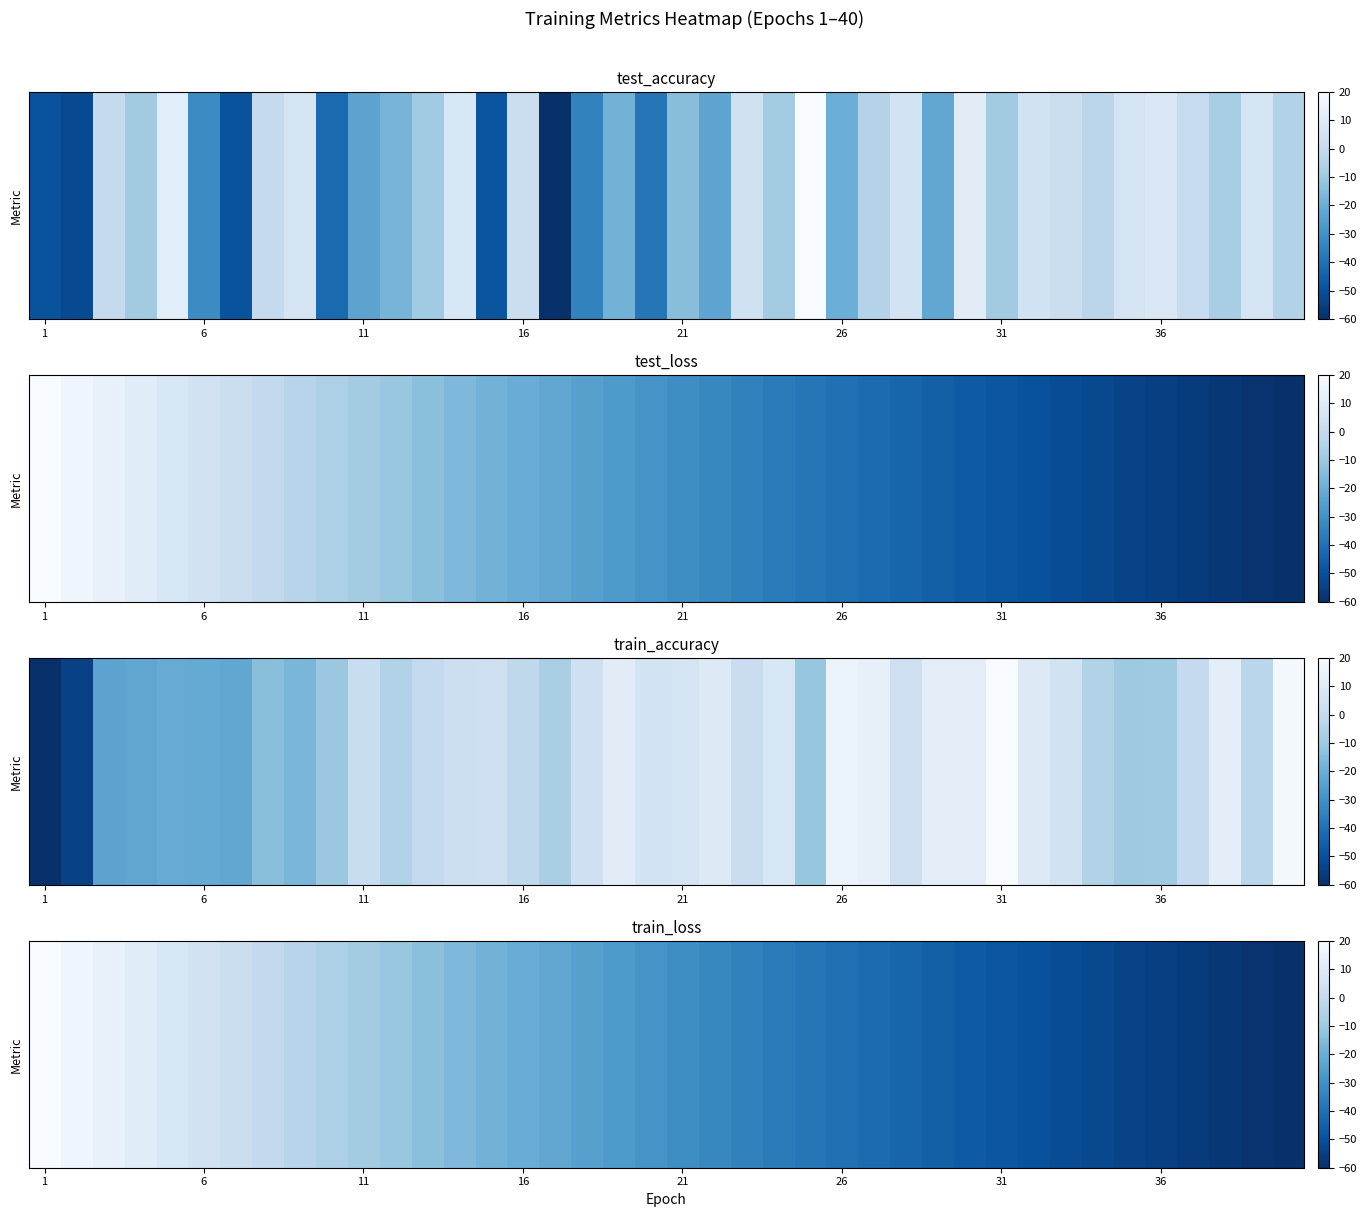

The chart shows a value of -83.4 at 32. True or false?

False